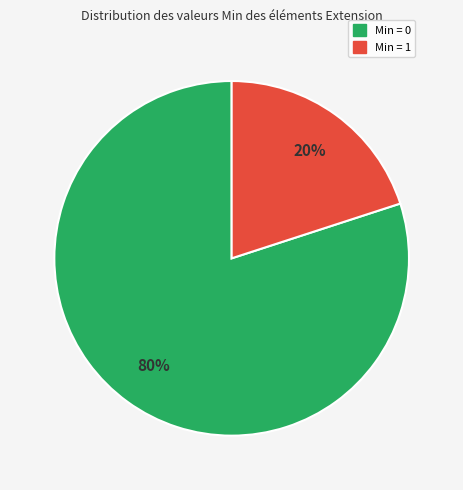

To the nearest percent, what portion does Min = 1 represent?

20%